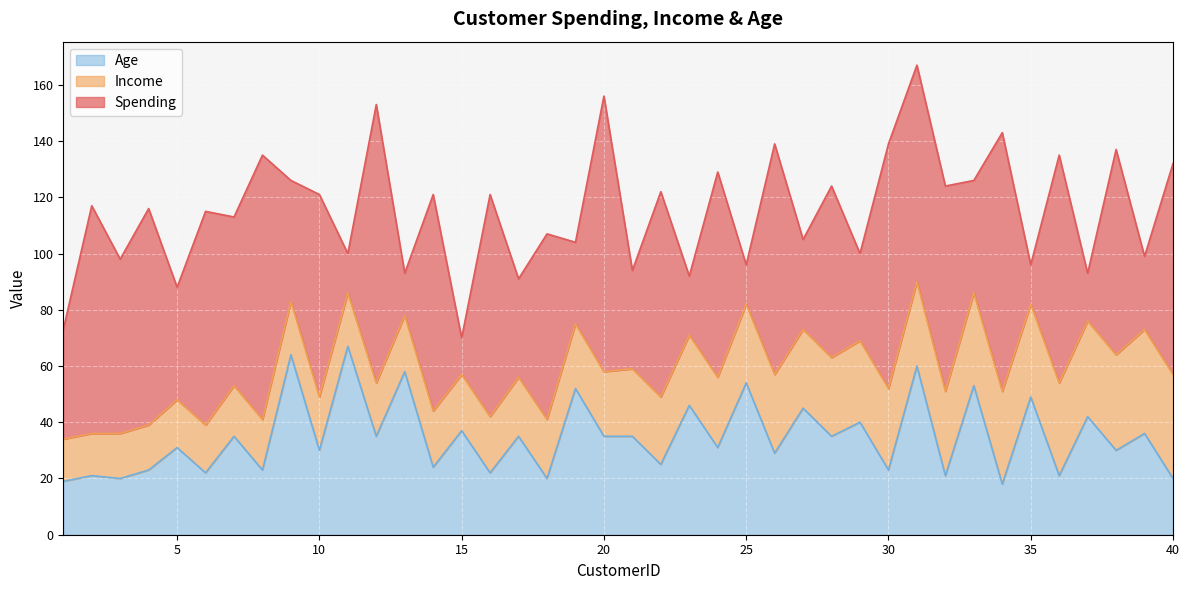

How many data points in Income are less than 24?

20